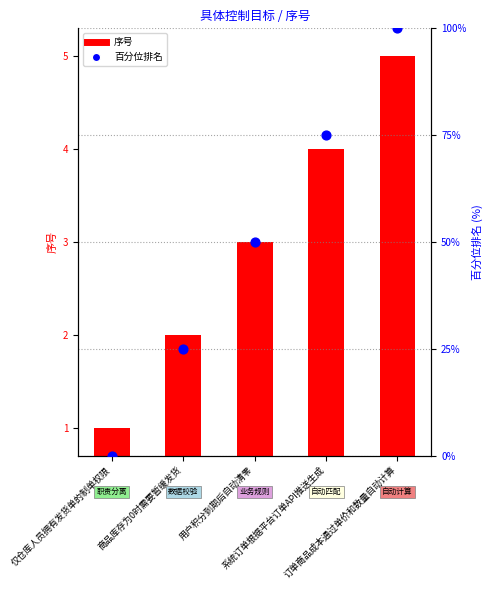

At how many categories does at least one series exceed 19?

4